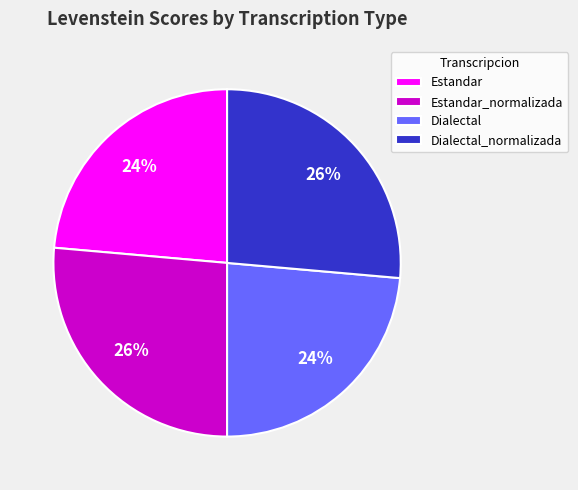

Is it true that Dialectal_normalizada is 26% of the pie?

True